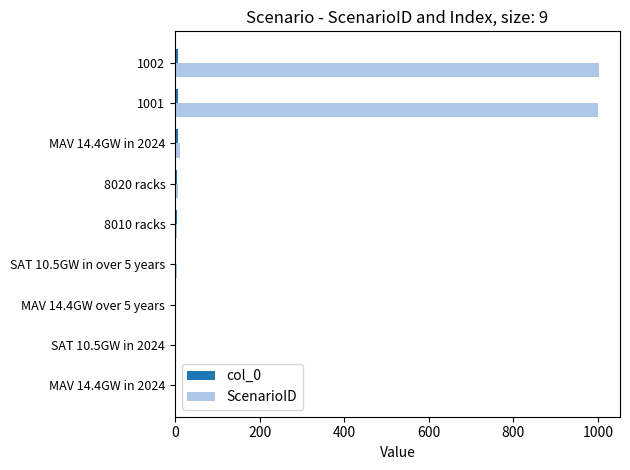

Count the number of data series in this chart.

2